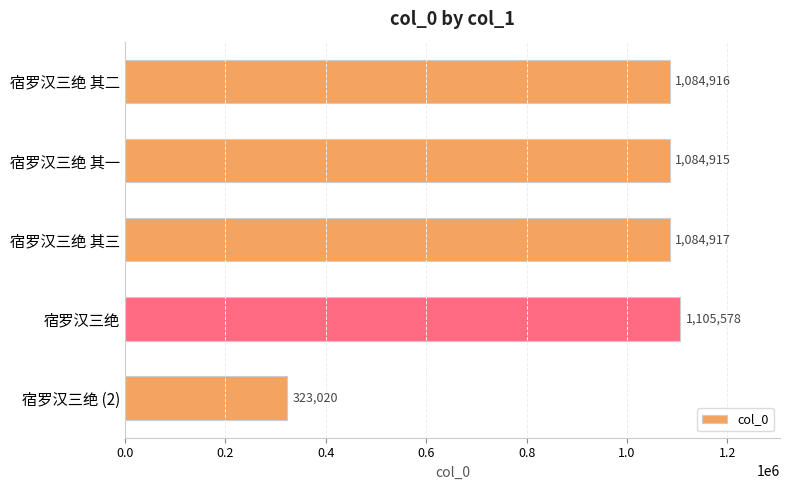

What is the average value?

936669